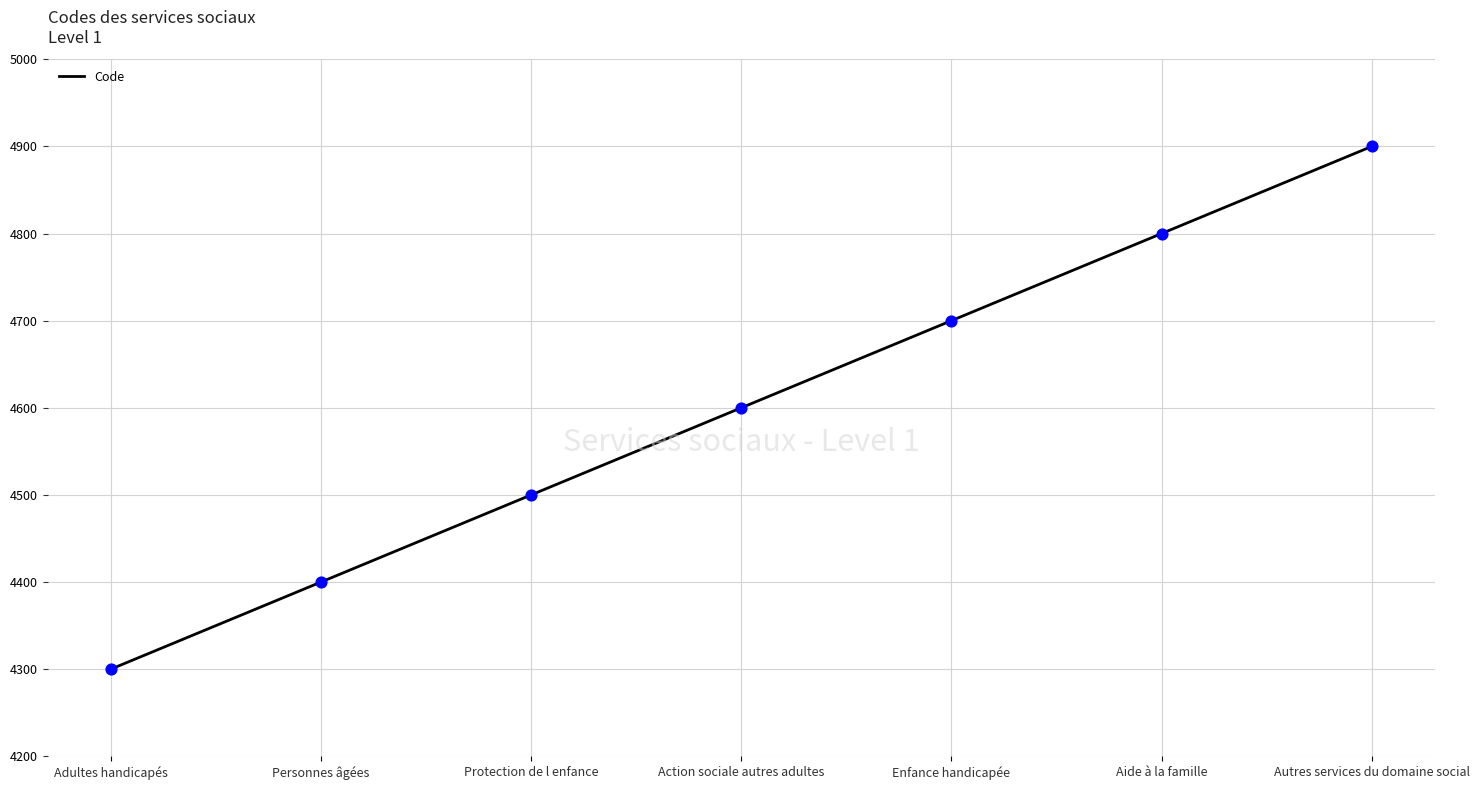

Between Action sociale autres adultes and Autres services du domaine social, which is larger?

Autres services du domaine social